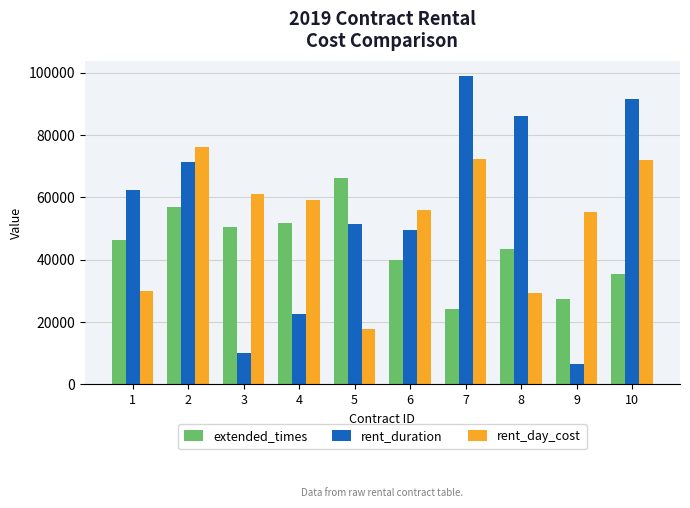

How many data points in rent_duration are less than 62410?

5